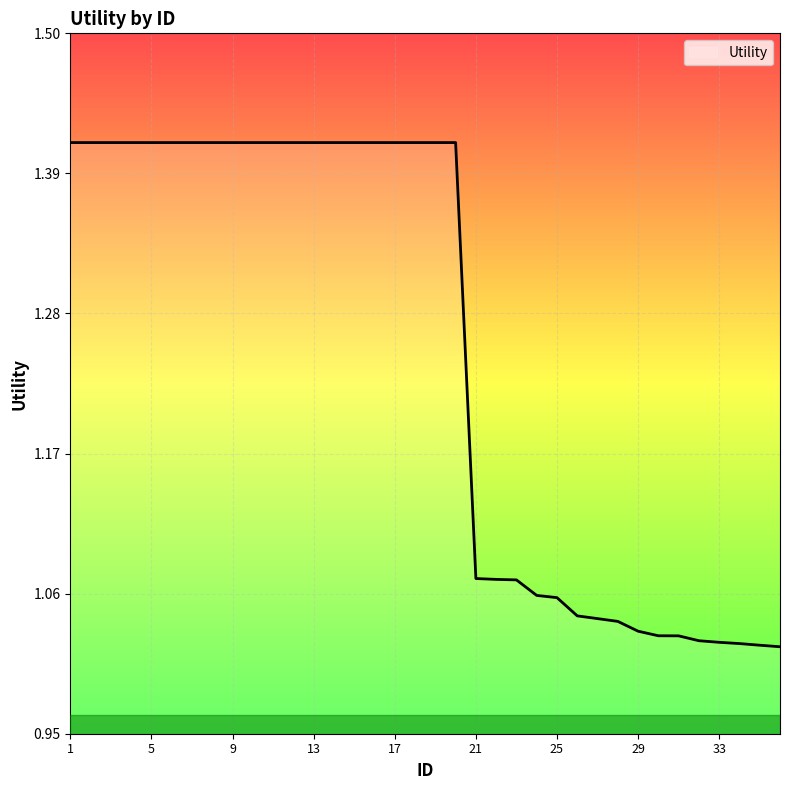

What is the difference between the second highest and second lowest values?

0.4